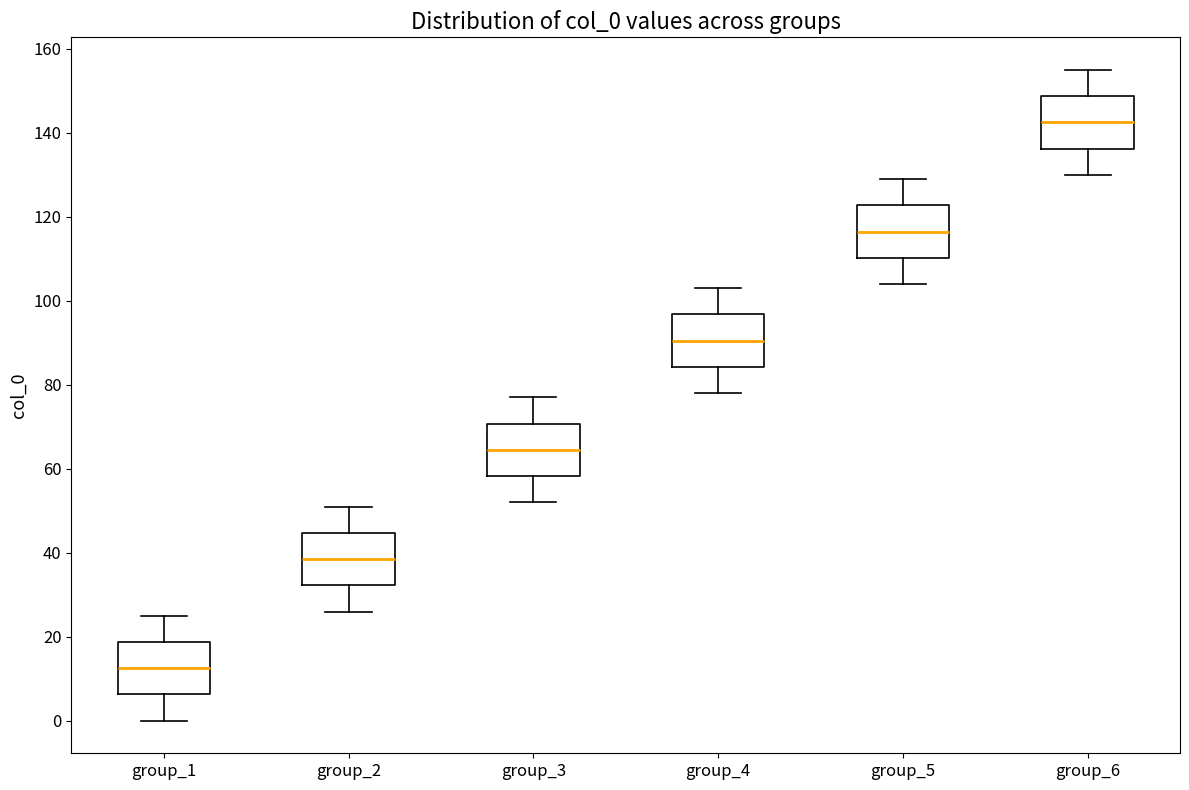

Reading left to right, transcribe this box plot: for each box, give where its median line is, the range the box spans, and where its two whiskers end, as read against the y-axis. The values are not printed on the chart, so give them approximately, as read against the axis.

group_1: median 12, box 6 to 18, whiskers 0 to 26
group_2: median 38, box 32 to 44, whiskers 26 to 52
group_3: median 64, box 58 to 70, whiskers 52 to 78
group_4: median 90, box 84 to 96, whiskers 78 to 104
group_5: median 116, box 110 to 122, whiskers 104 to 130
group_6: median 142, box 136 to 148, whiskers 130 to 156